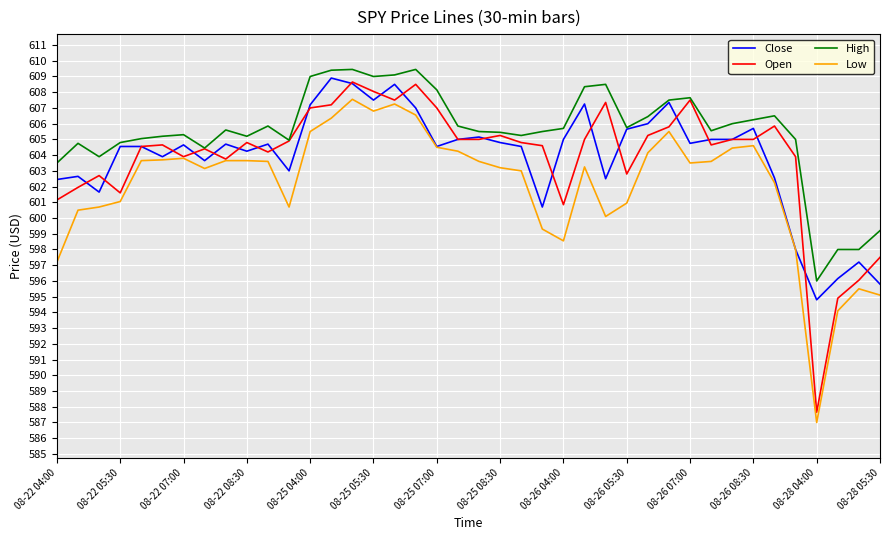

Which series has the largest total across all categories?

High